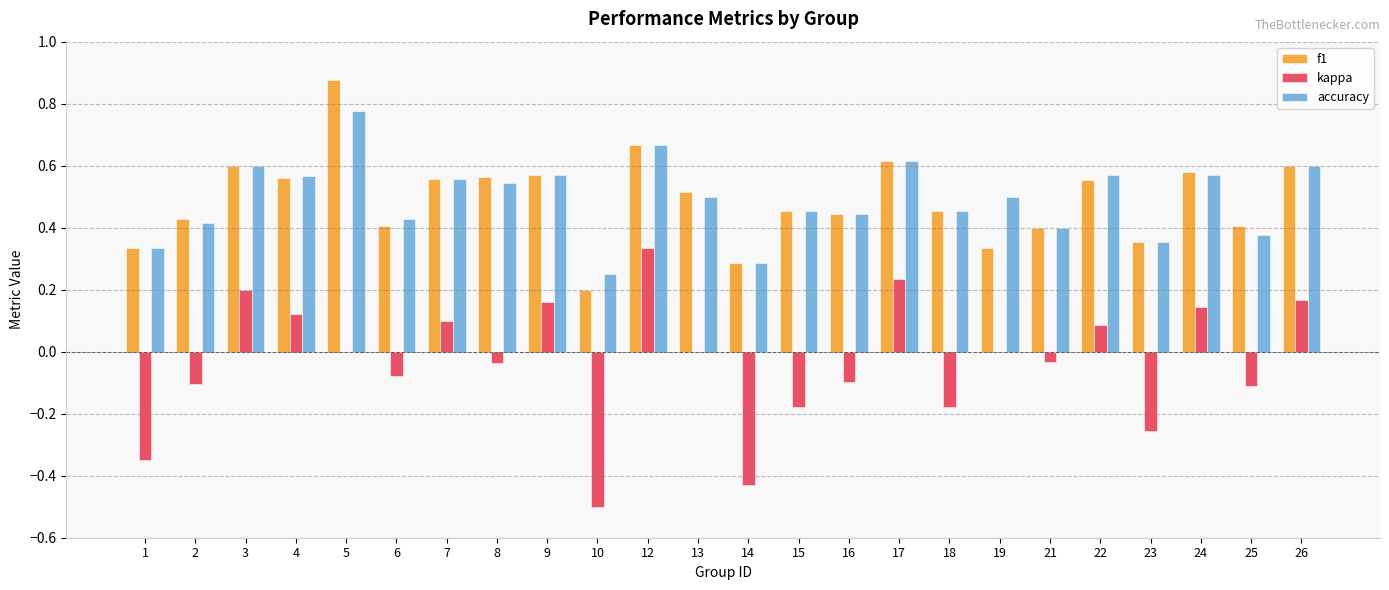

What is the sum of all accuracy values?

11.8